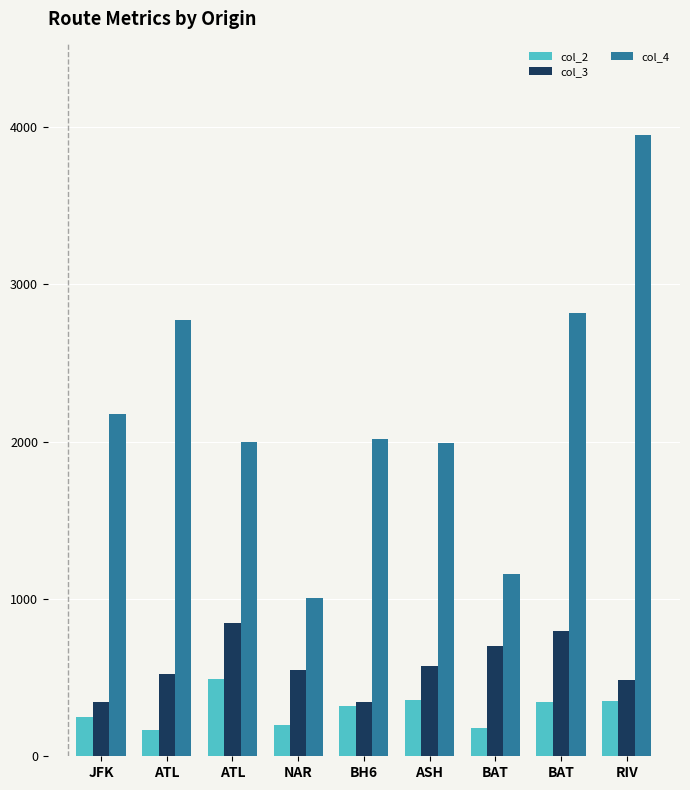

What is the label of the 9th bar from the left?

RIV